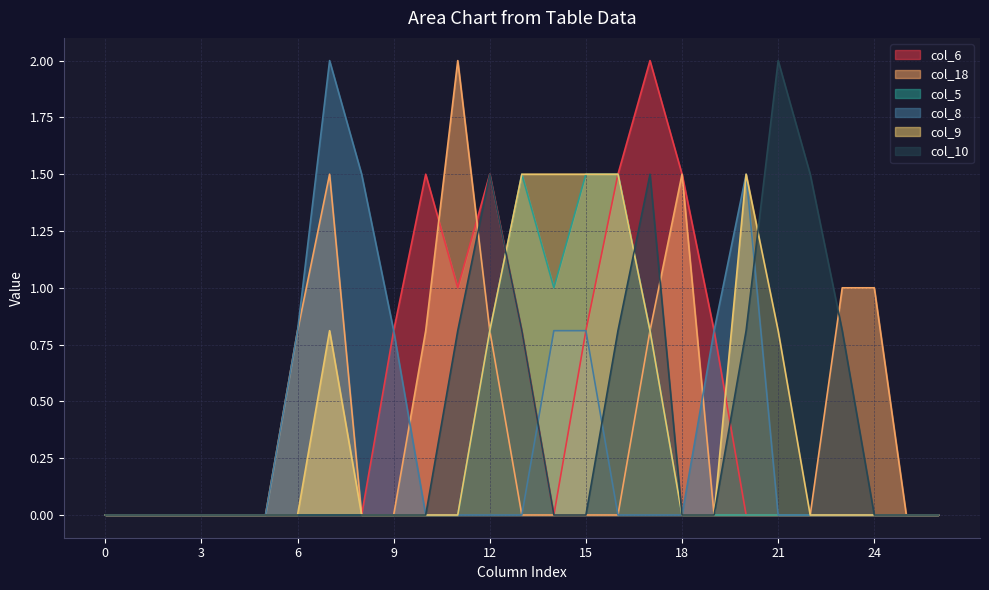

Reading left to right, extract all data points from this chart.

col_6: 0.0	0.0	0.0	0.0	0.0	0.0	0.0	0.0	0.0	0.8	1.5	1.0	1.5	0.8	0.0	0.8	1.5	2.0	1.5	0.8	0.0	0.0	0.0	0.0	0.0	0.0	0.0
col_18: 0.0	0.0	0.0	0.0	0.0	0.0	0.8	1.5	0.0	0.0	0.8	2.0	0.8	0.0	0.0	0.0	0.0	0.8	1.5	0.0	0.0	0.0	0.0	1.0	1.0	0.0	0.0
col_5: 0.0	0.0	0.0	0.0	0.0	0.0	0.0	0.0	0.0	0.0	0.0	0.0	0.8	1.5	1.0	1.5	1.5	0.8	0.0	0.0	0.0	0.0	0.0	0.0	0.0	0.0	0.0
col_8: 0.0	0.0	0.0	0.0	0.0	0.0	0.8	2.0	1.5	0.8	0.0	0.0	0.0	0.0	0.8	0.8	0.0	0.0	0.0	0.8	1.5	0.0	0.0	0.0	0.0	0.0	0.0
col_9: 0.0	0.0	0.0	0.0	0.0	0.0	0.0	0.8	0.0	0.0	0.0	0.0	0.8	1.5	1.5	1.5	1.5	0.8	0.0	0.0	1.5	0.8	0.0	0.0	0.0	0.0	0.0
col_10: 0.0	0.0	0.0	0.0	0.0	0.0	0.0	0.0	0.0	0.0	0.0	0.8	1.5	0.8	0.0	0.0	0.8	1.5	0.0	0.0	0.8	2.0	1.5	0.8	0.0	0.0	0.0